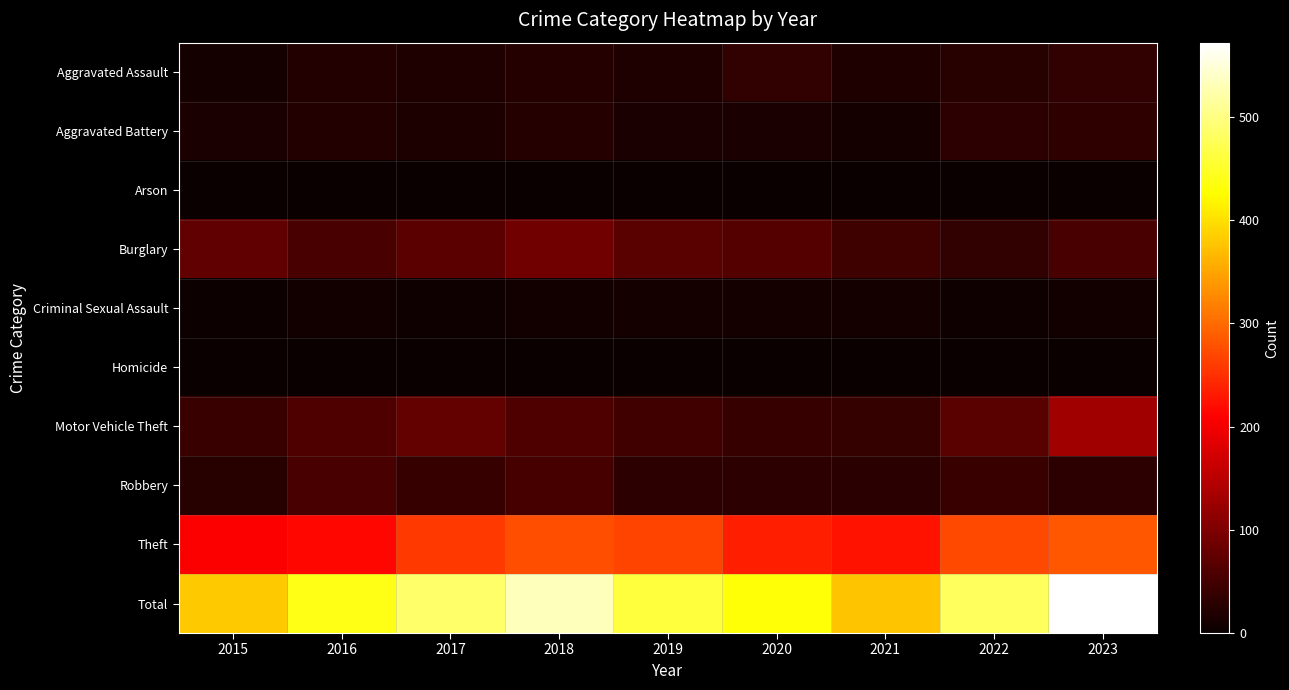

At which category does the chart reach its peak across all series?

2023